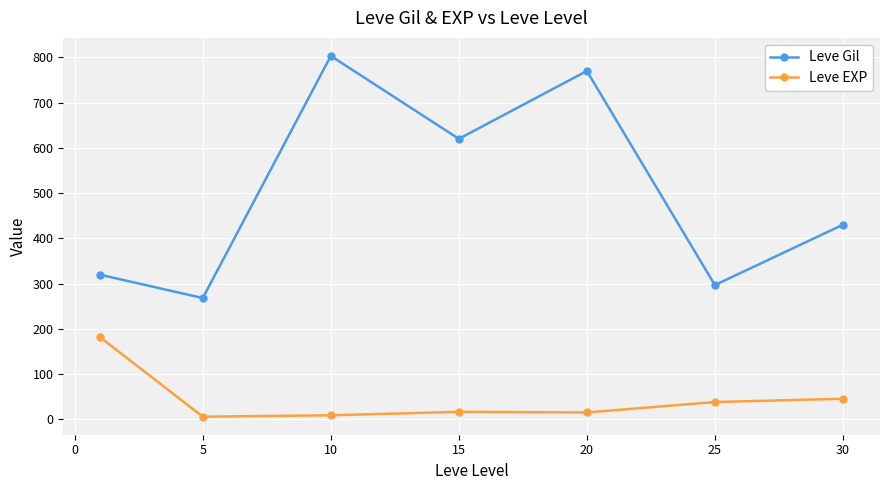

Which series has the widest spread of values?

Leve Gil